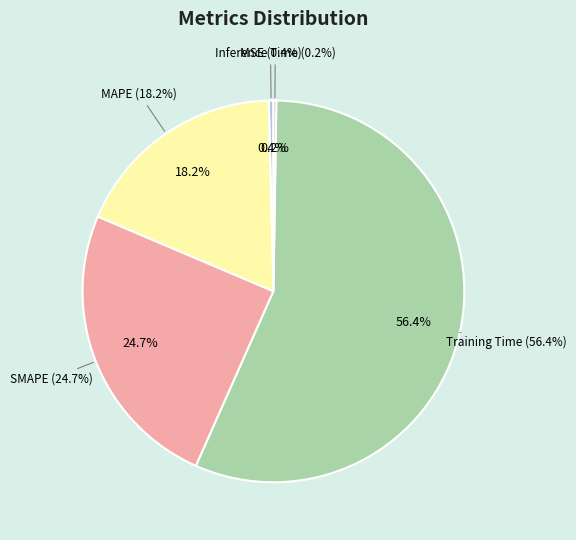

Do MAPE and Training Time together represent more than half of the pie?

Yes